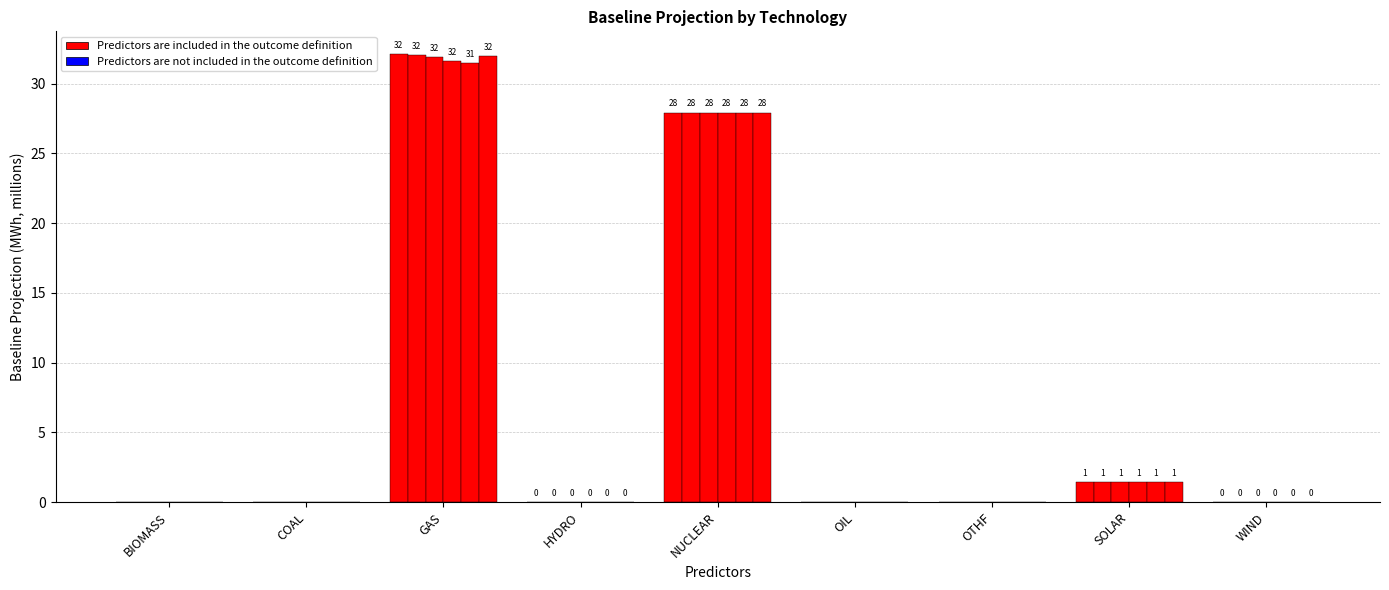

Count the number of values greater than 0.

5